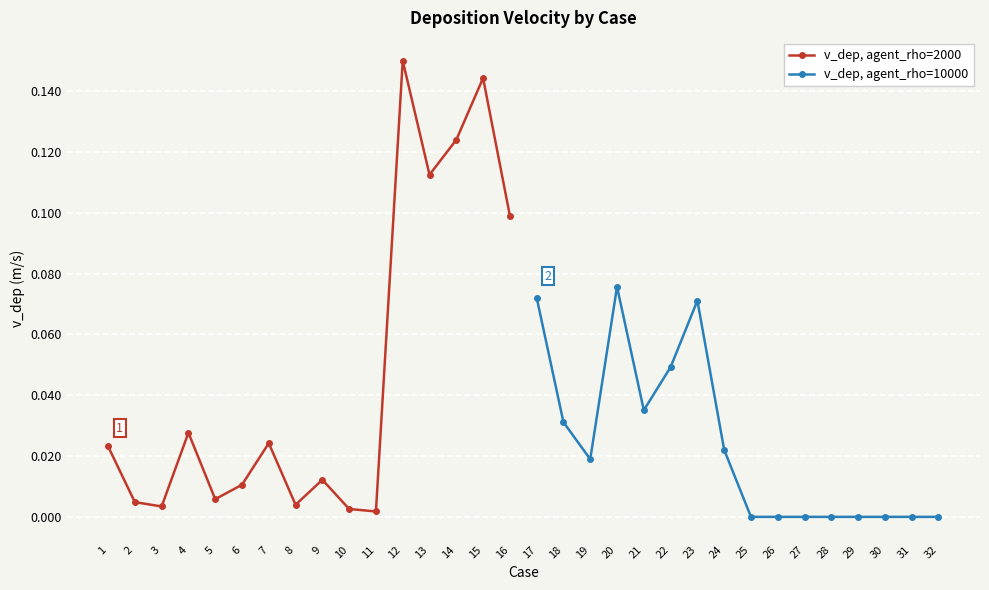

The value of v_dep, agent_rho=2000 at 3 is 0.0. True or false?

True